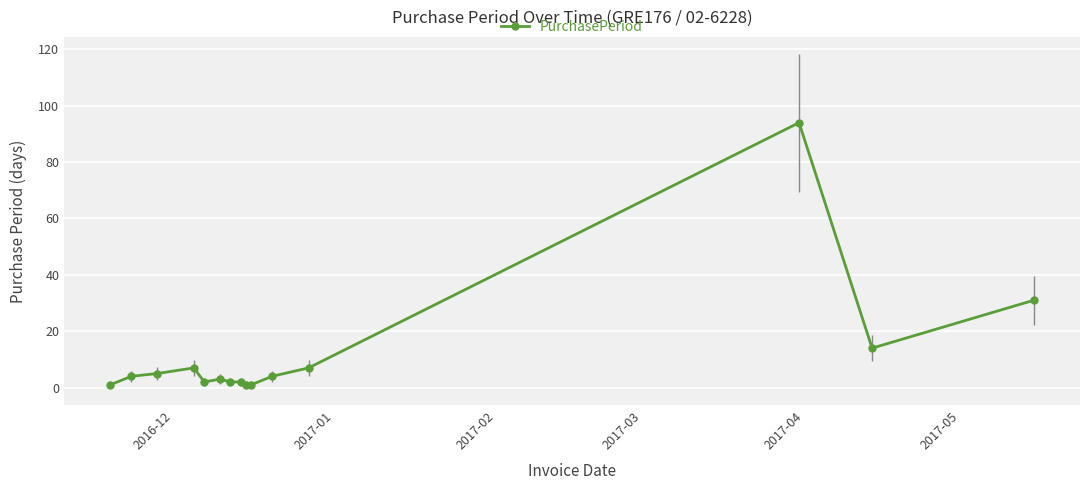

What is the maximum value shown in the chart?

94